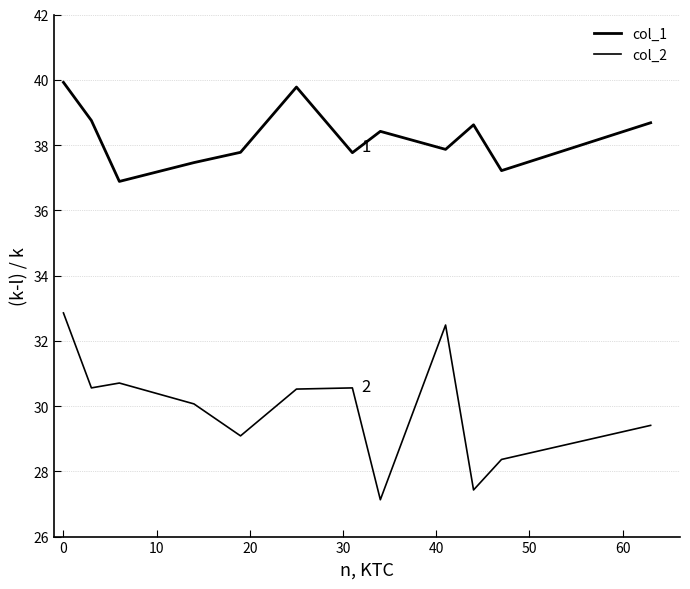

What is the sum of all col_1 values?

459.1